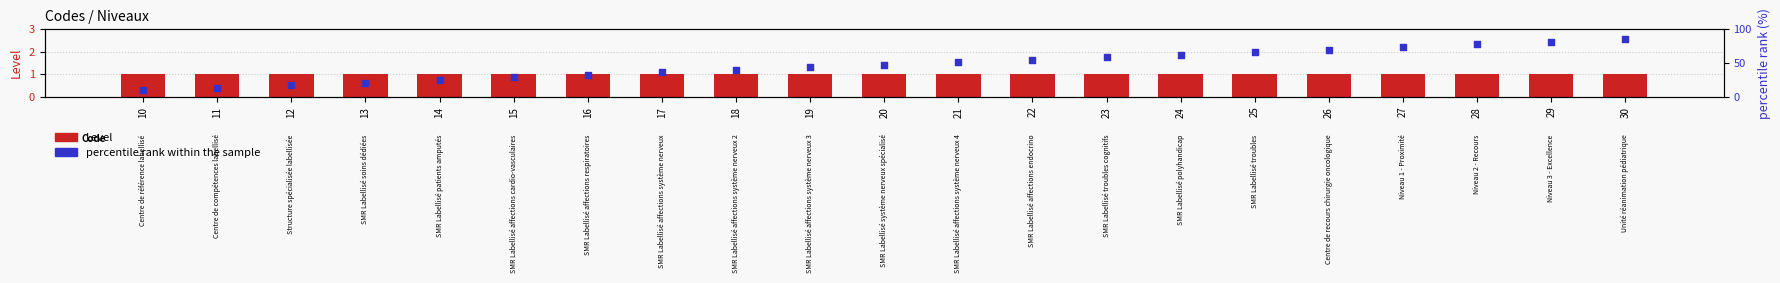

What are all the series names shown in the legend?

Level, percentile rank within the sample